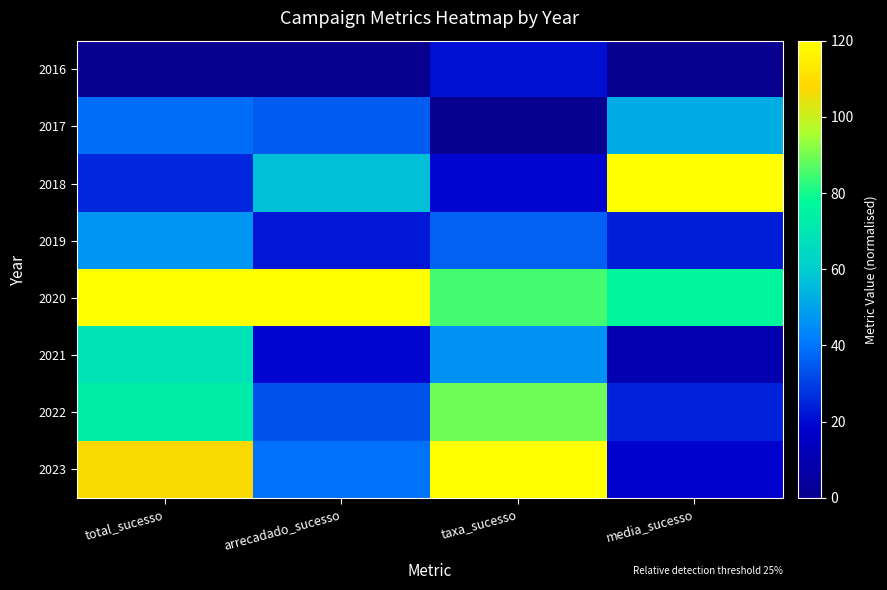

What is the total value across all series at total_sucesso?

480.0